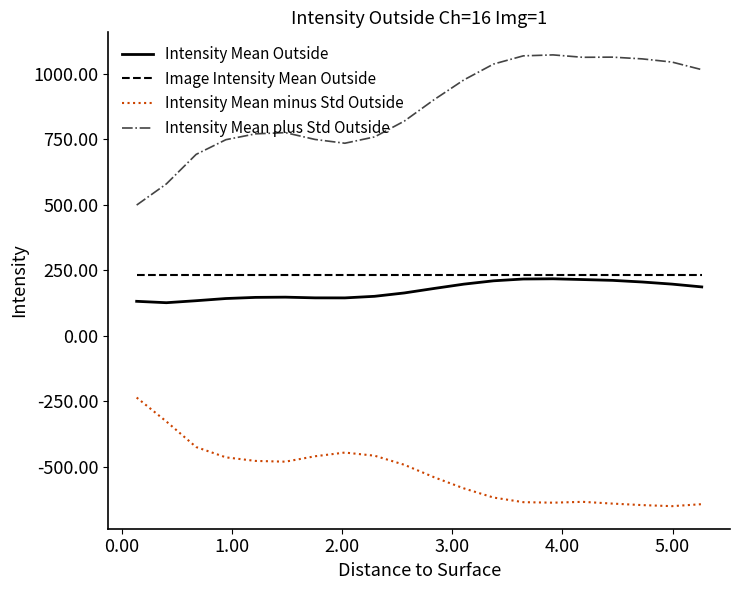

True or false: Intensity Mean minus Std Outside and Intensity Mean Outside intersect in this chart.

False